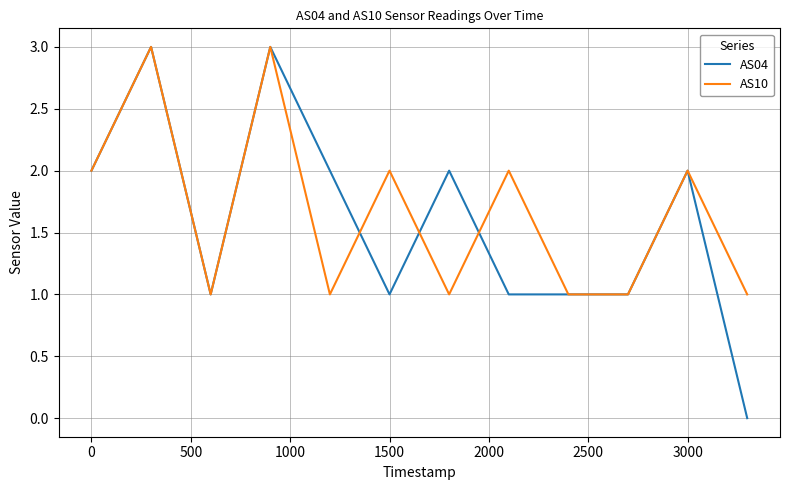

Which series has the largest range (max minus min)?

AS04